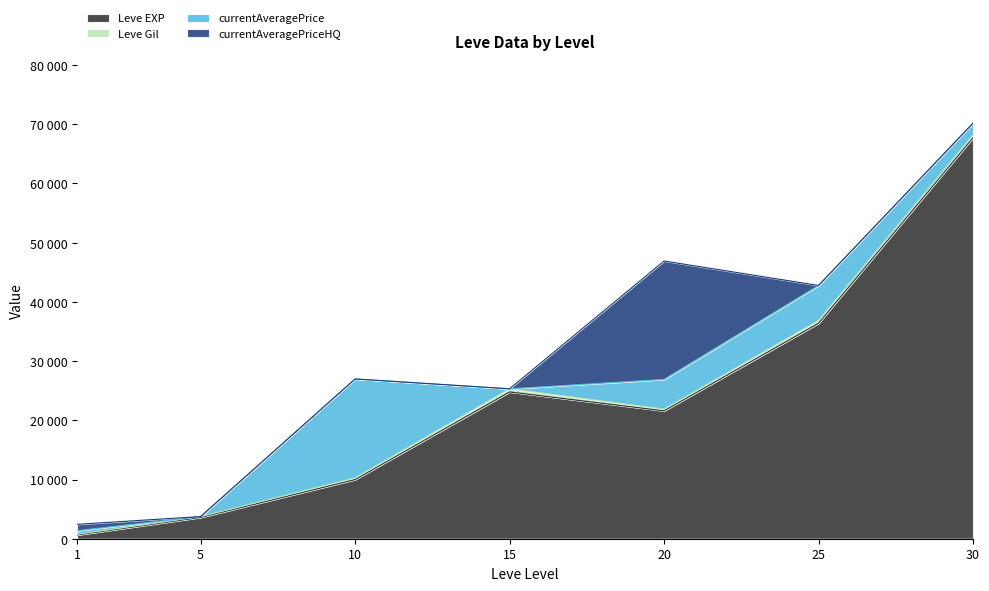

How many values in currentAveragePriceHQ are above zero?

2